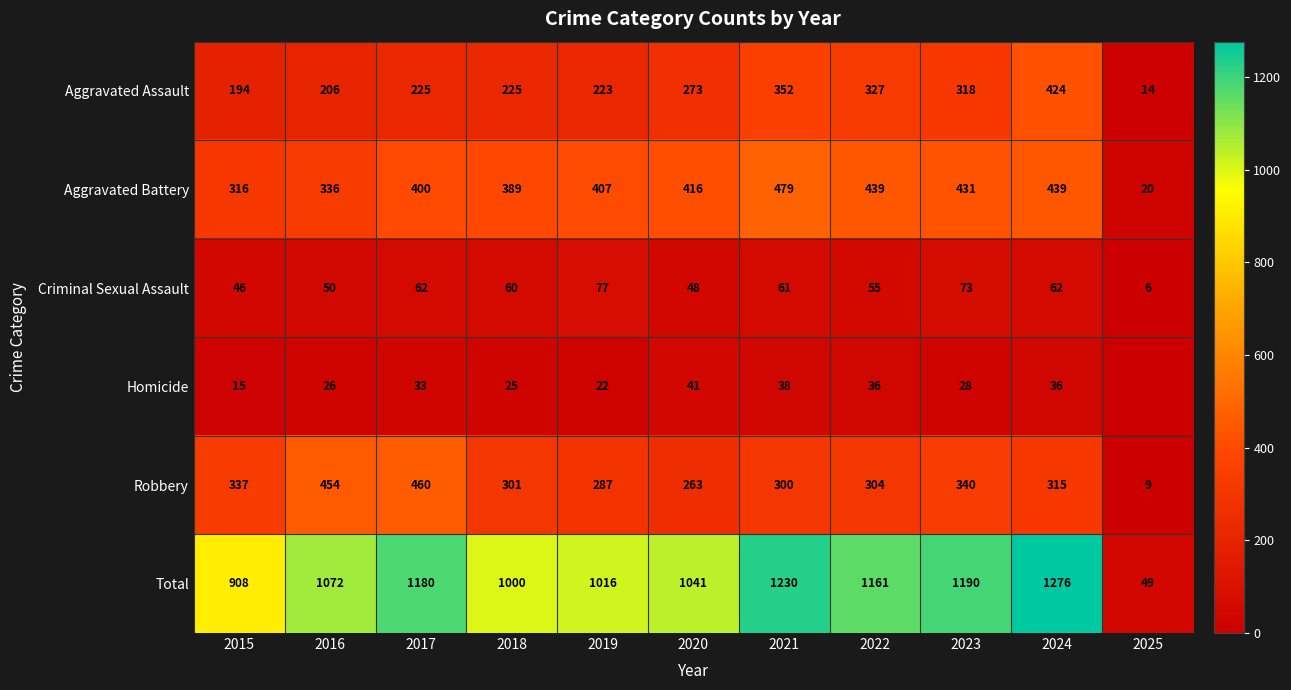

What is the total value across all series at 2015?

1816